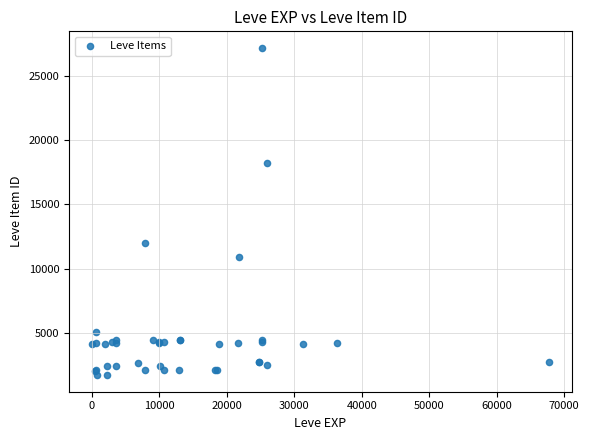

What Y value in the scatter plot is closest to 14448?

12018